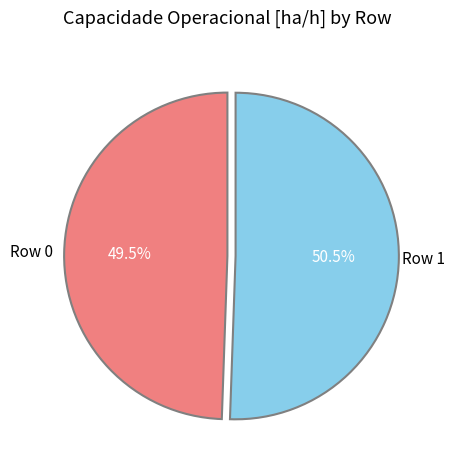

Is there a majority slice in this chart?

Yes